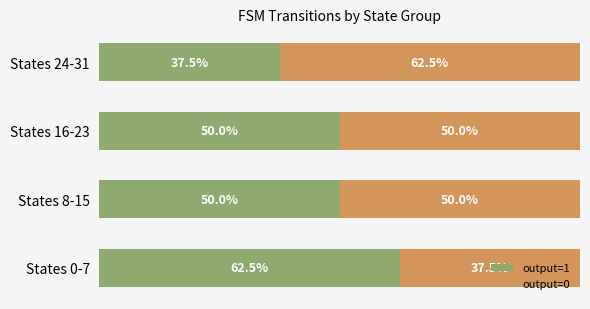

At which label does output=1 reach its minimum?

States 24-31